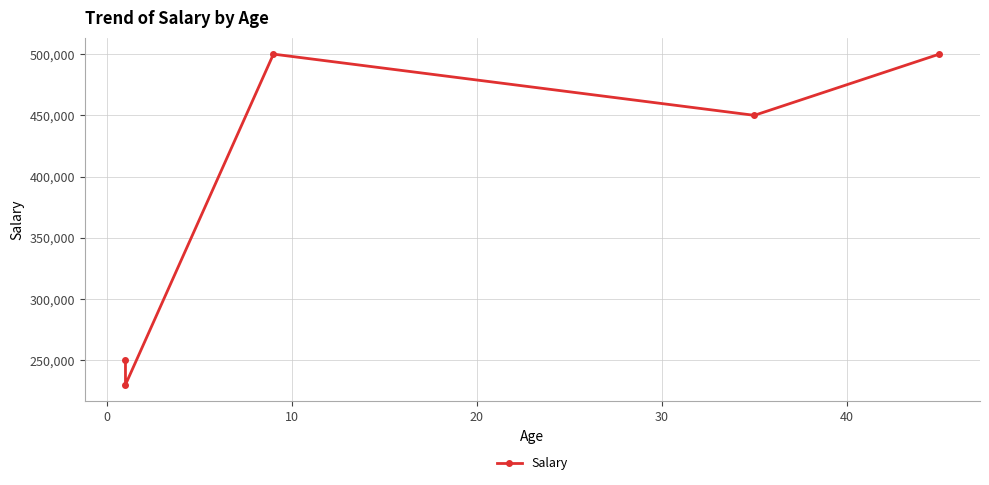

What is the difference between the second highest and minimum values?

270000